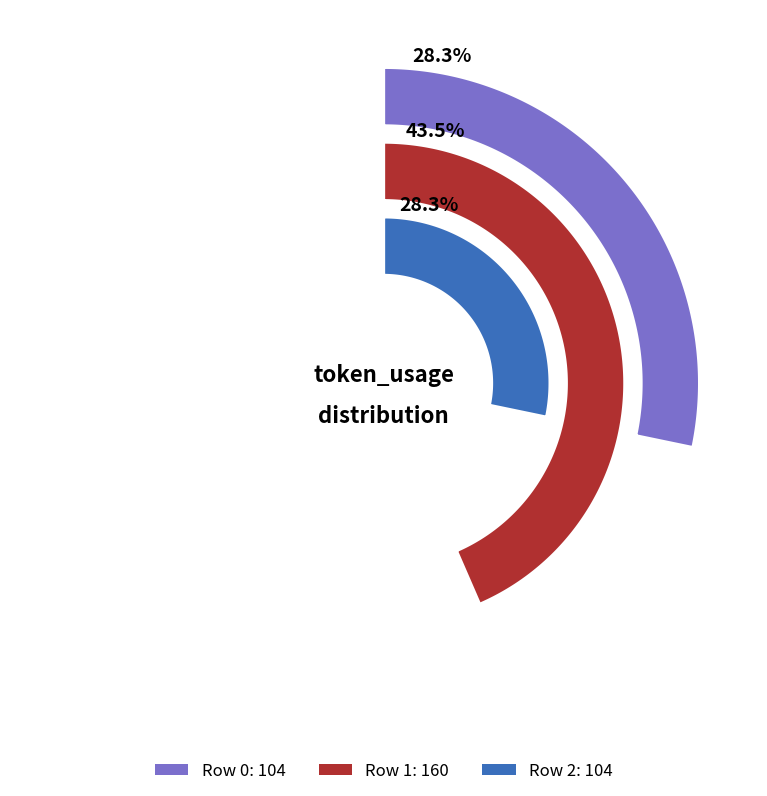

Is the sum of 1 and 2 greater than half?

Yes